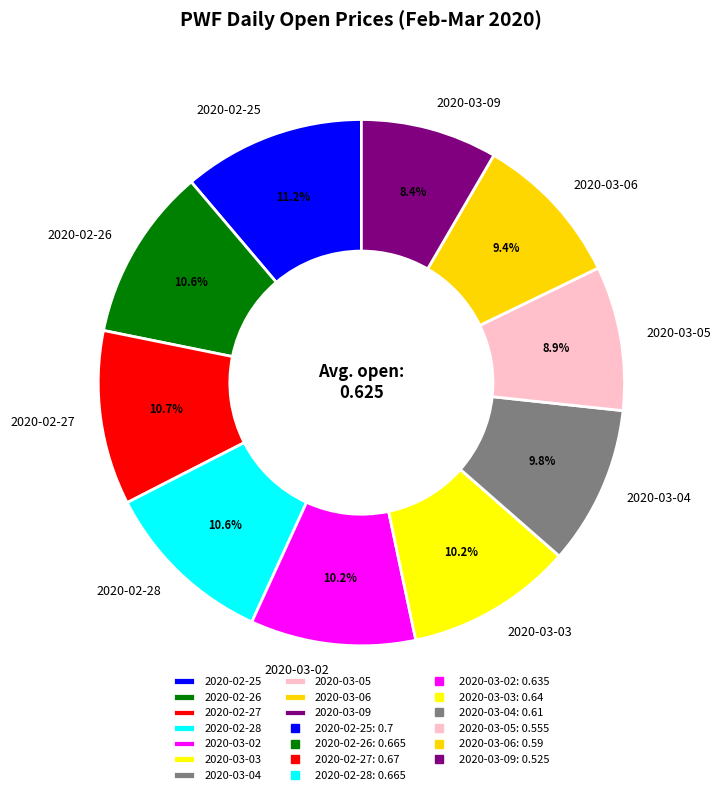

Is it true that 2020-02-27 is 24% of the pie?

False